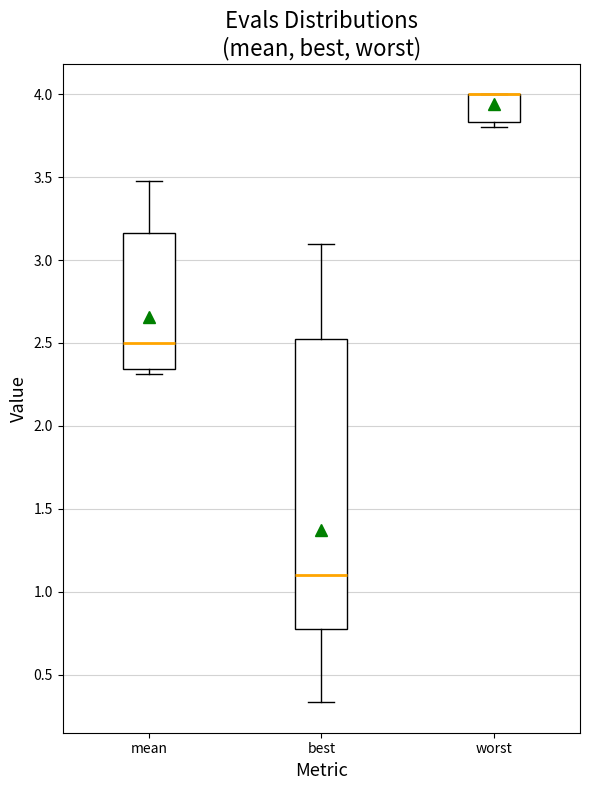

Reading left to right, transcribe this box plot: for each box, give where its median line is, the range the box spans, and where its two whiskers end, as read against the y-axis. The values are not printed on the chart, so give them approximately, as read against the axis.

mean: median 2.50, box 2.35 to 3.15, whiskers 2.30 to 3.50
best: median 1.10, box 0.75 to 2.55, whiskers 0.35 to 3.10
worst: median 4.00 (drawn on the box's upper edge), box 3.85 to 4.00, whiskers 3.80 to 4.00